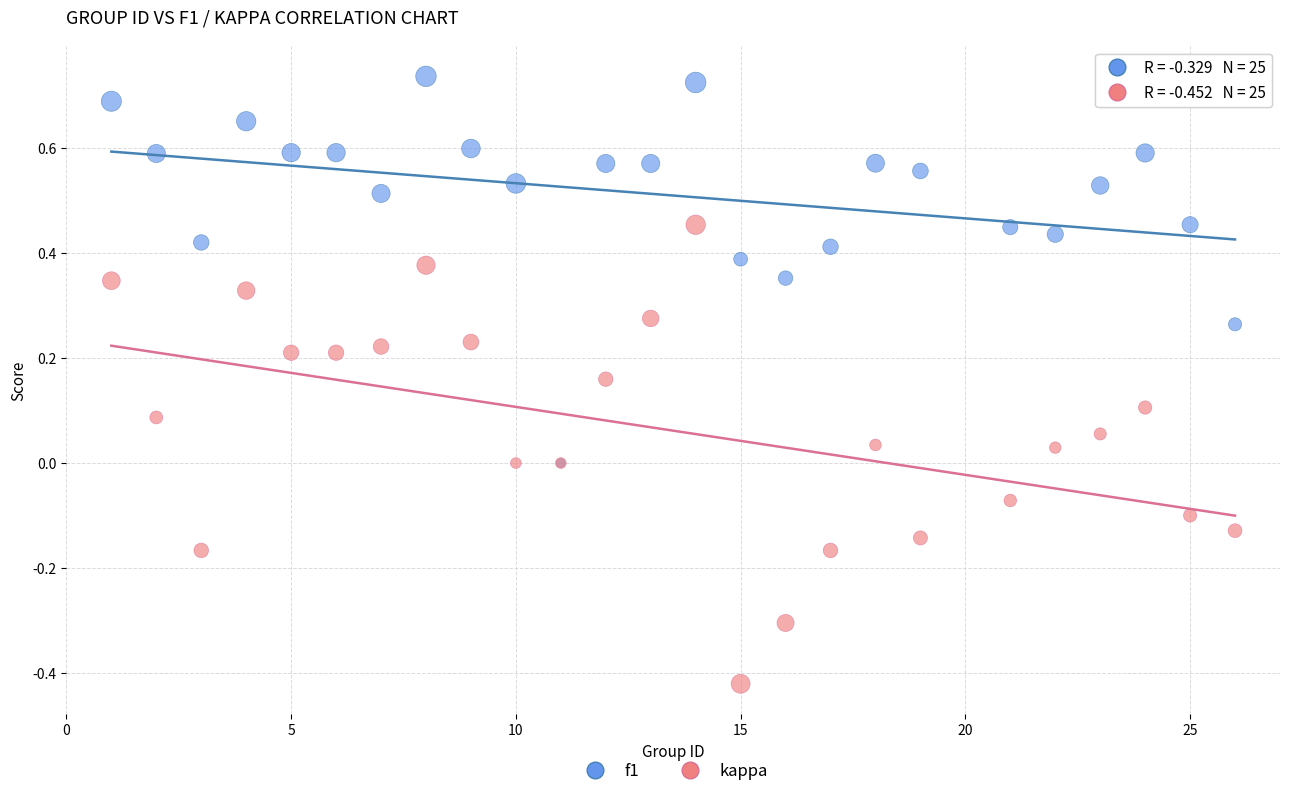

Which series contains the lowest Y value?

kappa